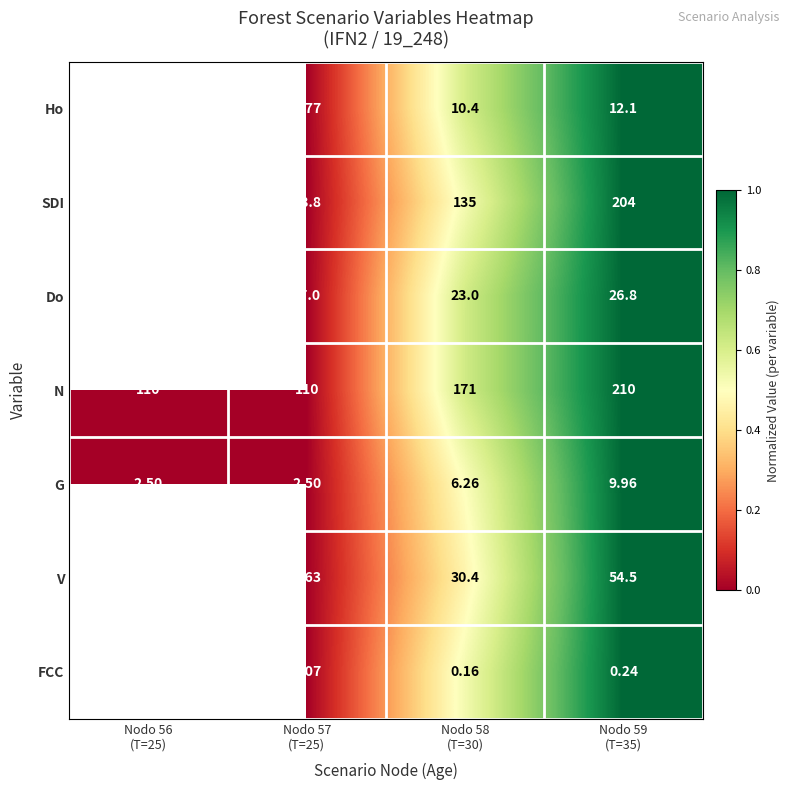

Is it true that FCC equals 0.9 at Nodo 58 (T=30)?

False